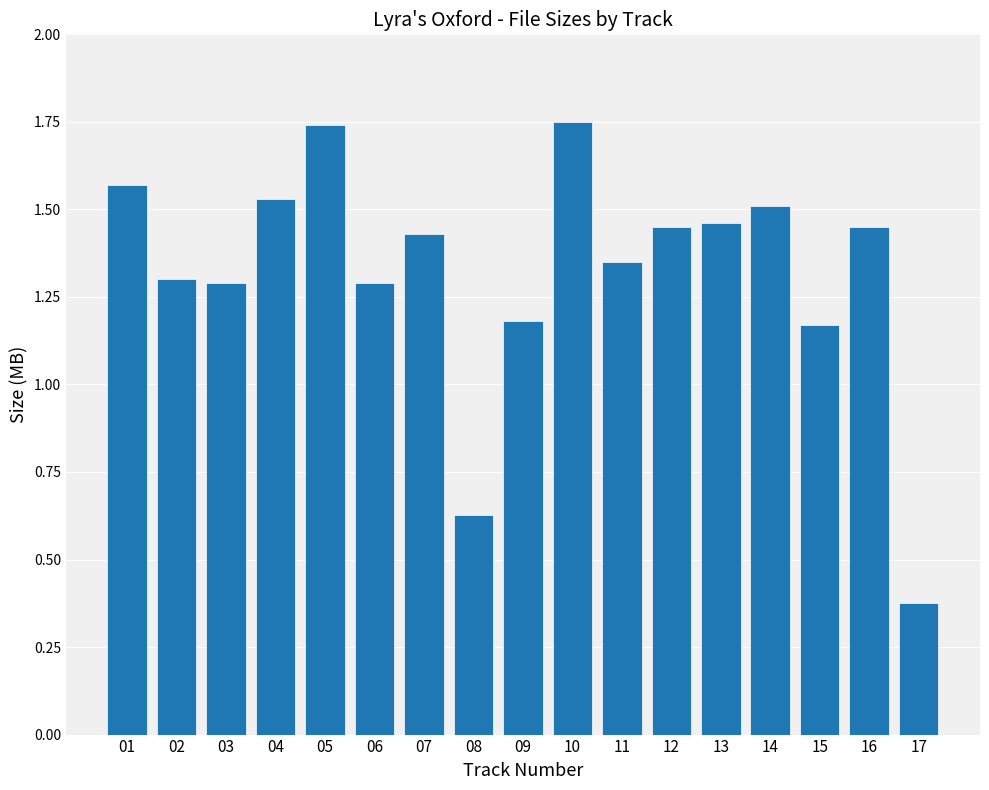

What is the change in value from 10 to 15?

-0.6